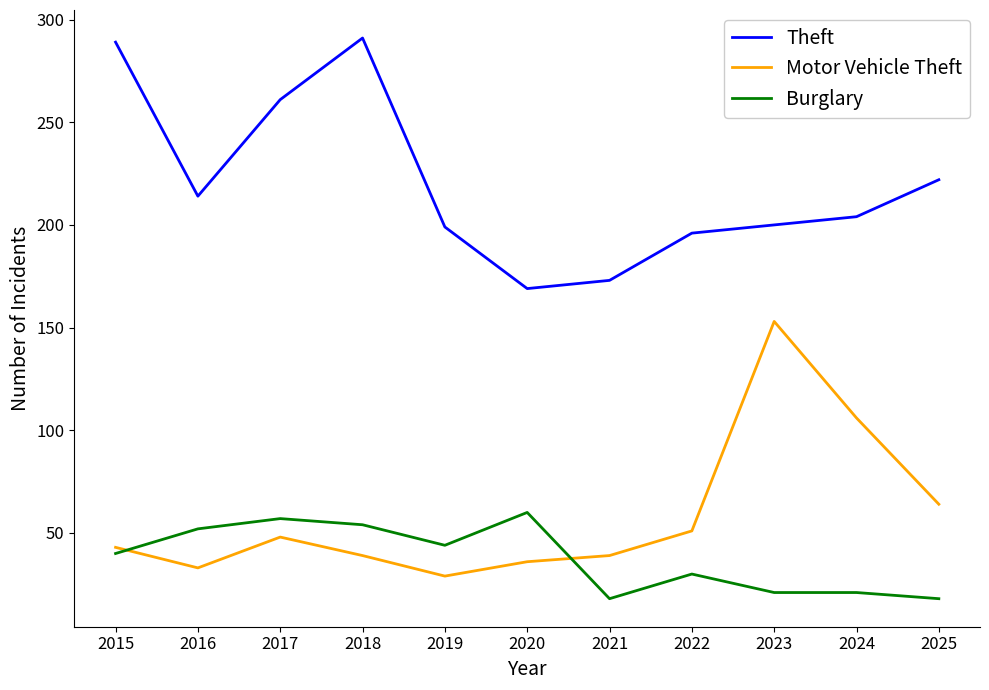

What is the difference between the Theft values at 2023 and 2015?

89